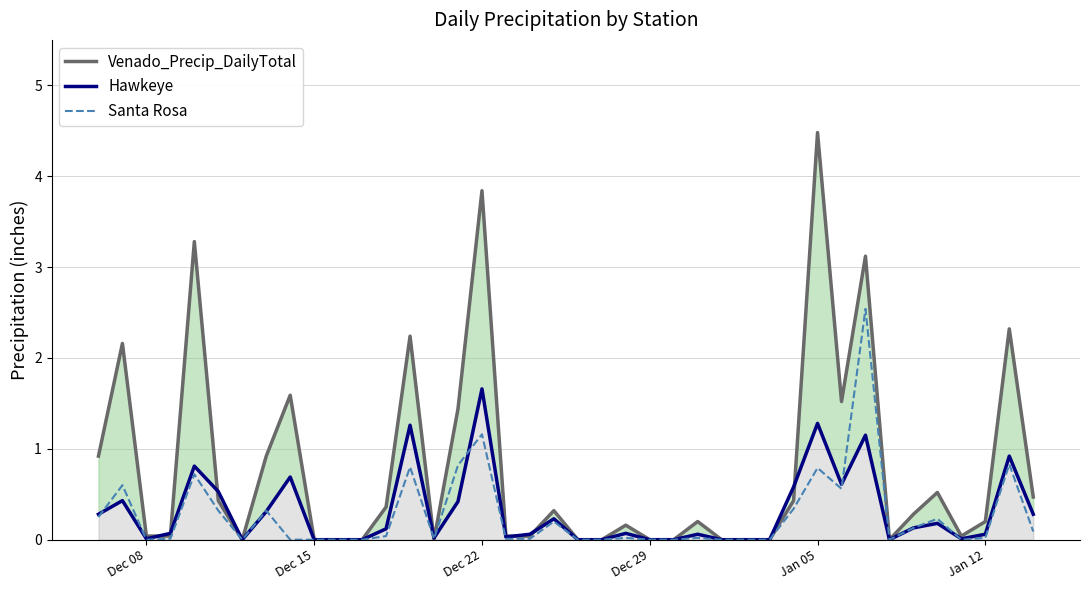

In Venado_Precip_DailyTotal, how many points are lower than both neighbors (excluding endpoints)?

5